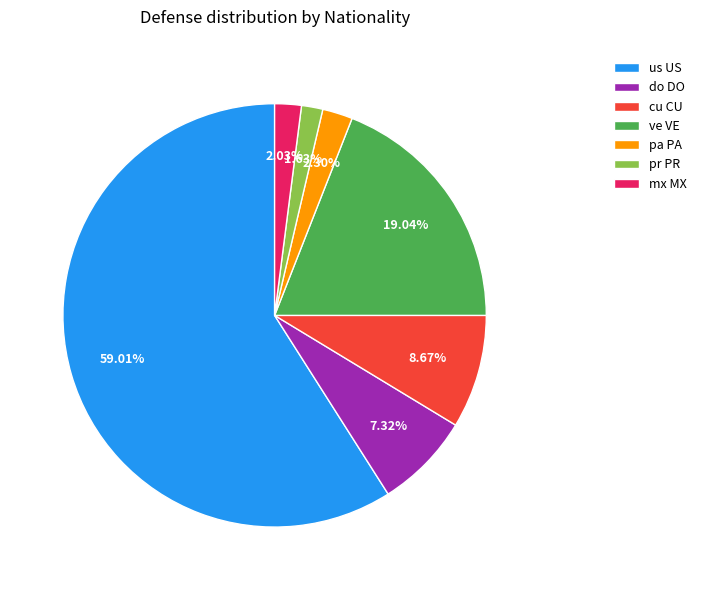

Count the number of slices in the pie.

7